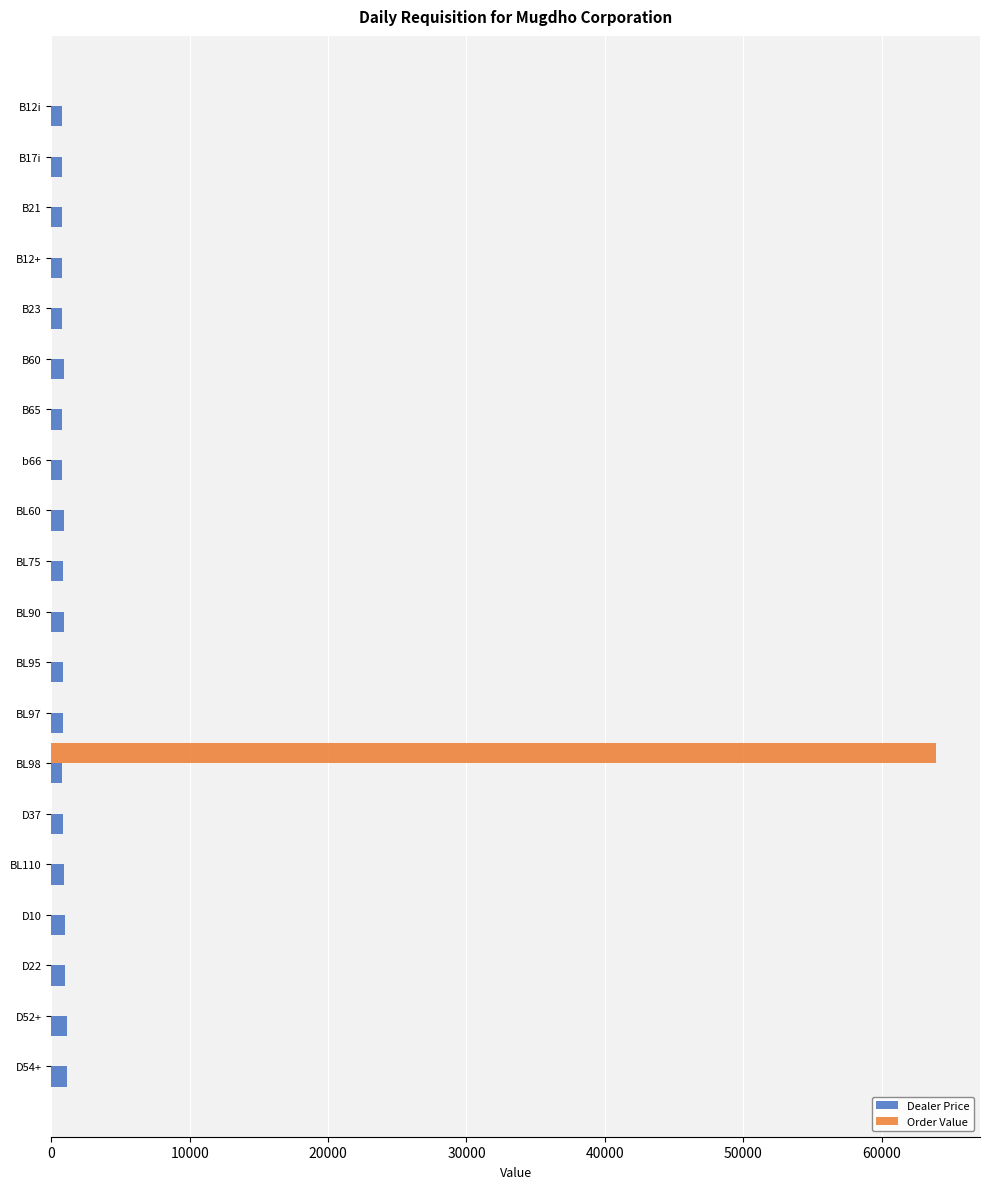

How many data points does each series have?

20